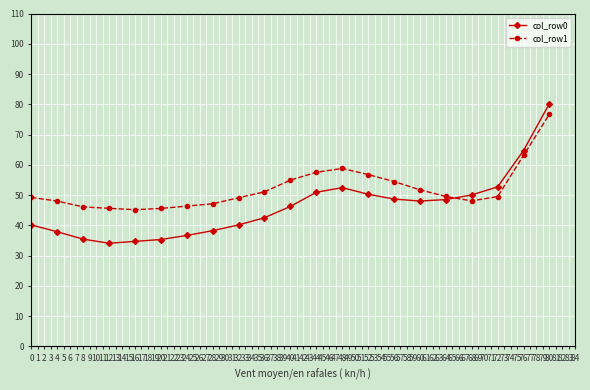

True or false: col_row1 has a value of 48.0 at 4.

True